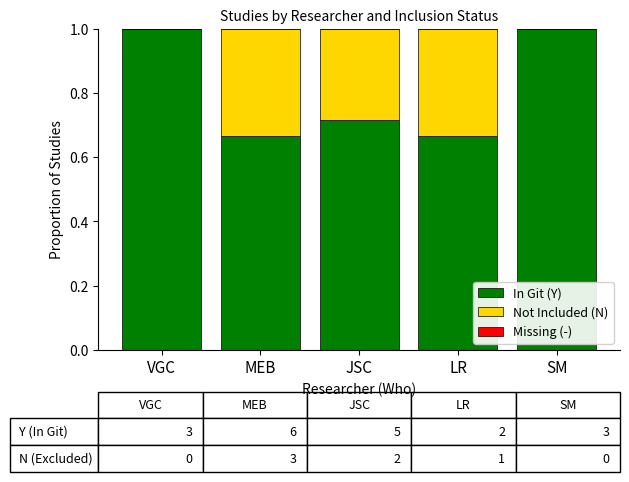

What is the sum of the In Git (Y) values at MEB and JSC?

1.4